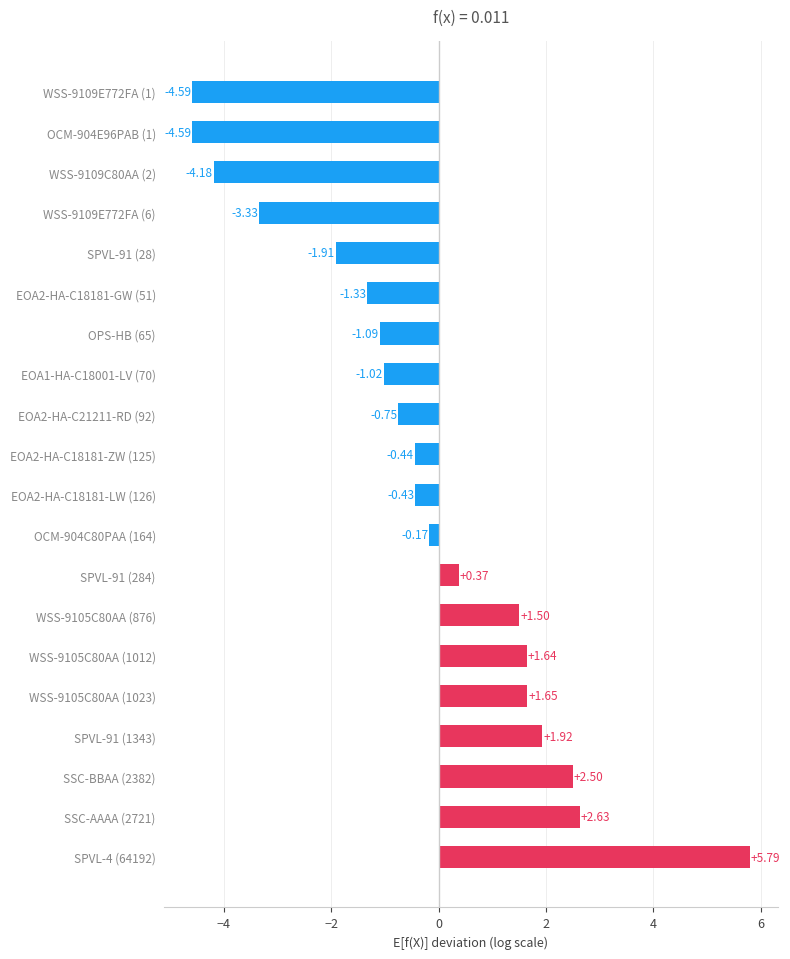

What is the change in value from EOA2-HA-C21211-RD (92) to SSC-BBAA (2382)?

+3.2